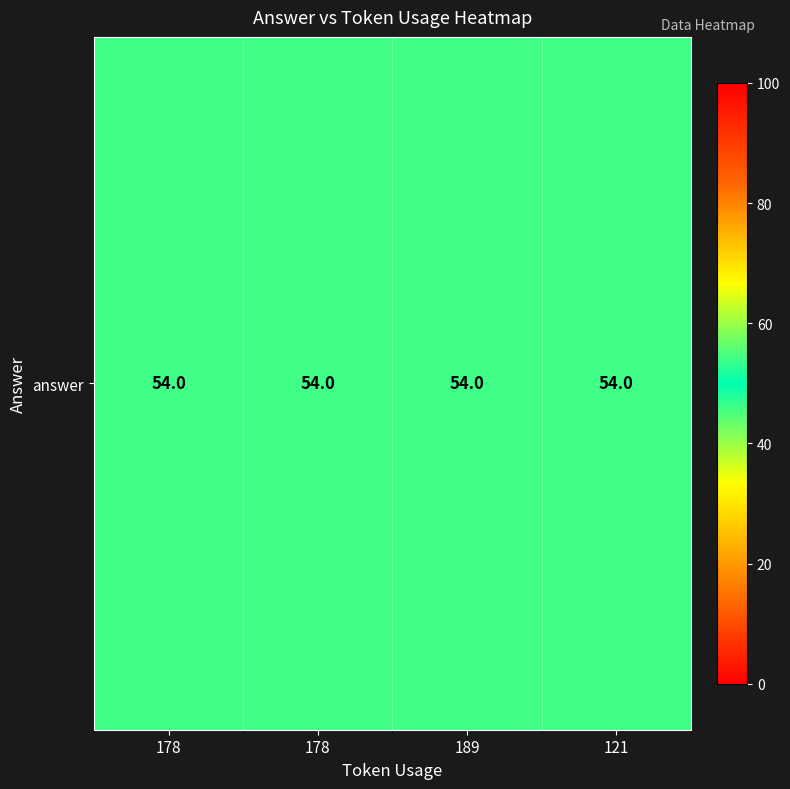

Between token_usage and answer, which is larger?

token_usage